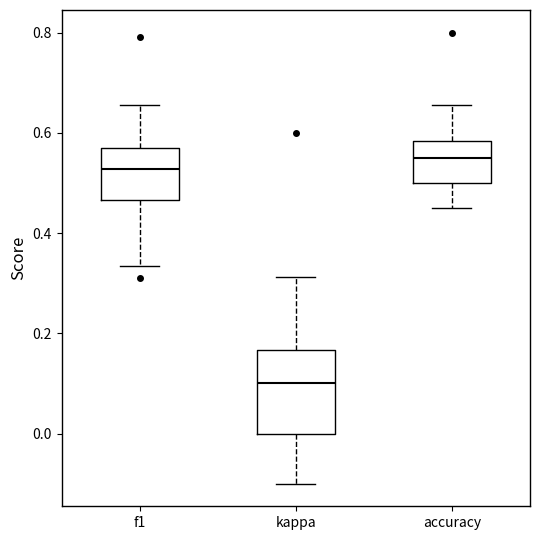

Where does the lower whisker of the box for kappa end on the y-axis? The values are not printed on the chart, so give them approximately, as read against the axis.

-0.10